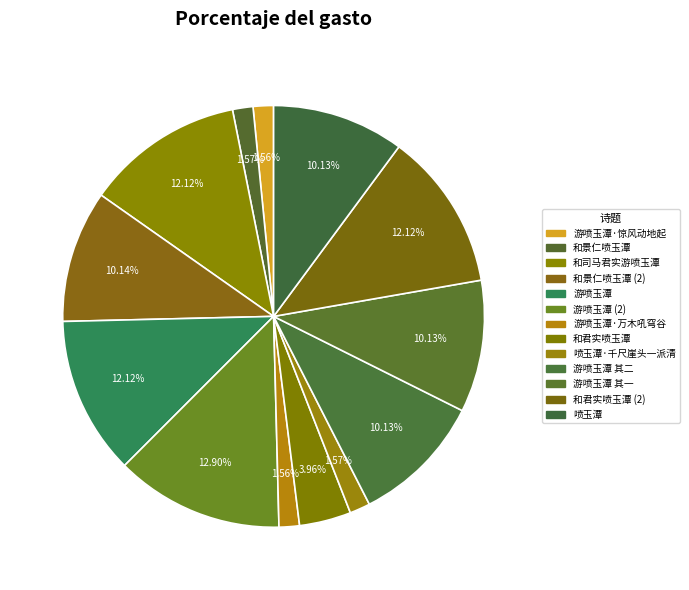

Count the number of slices in the pie.

13